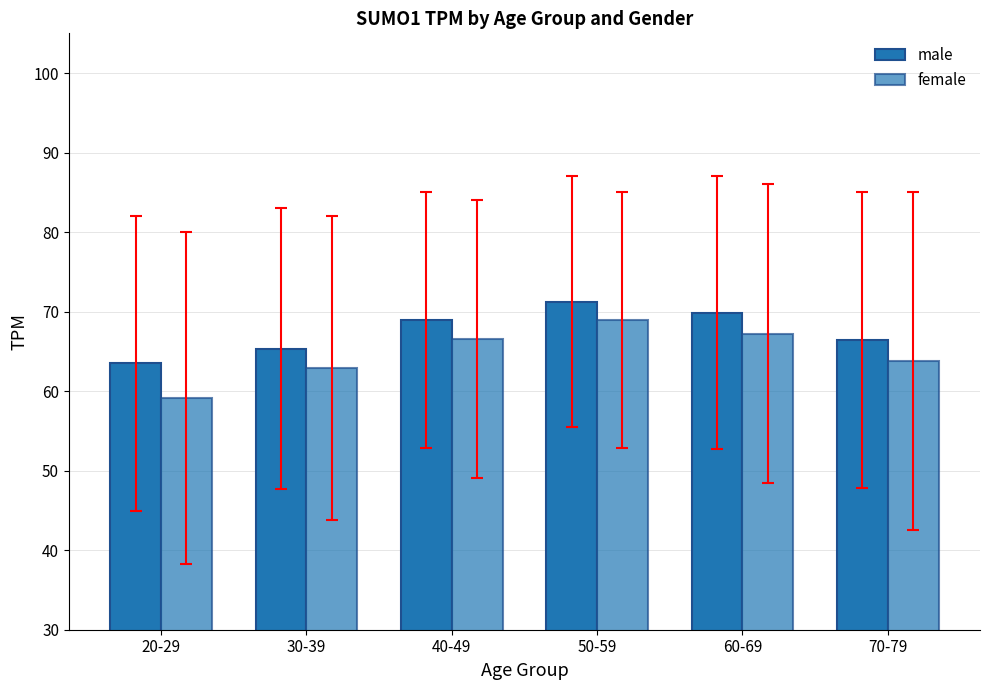

How many data points in female are less than 66?

3